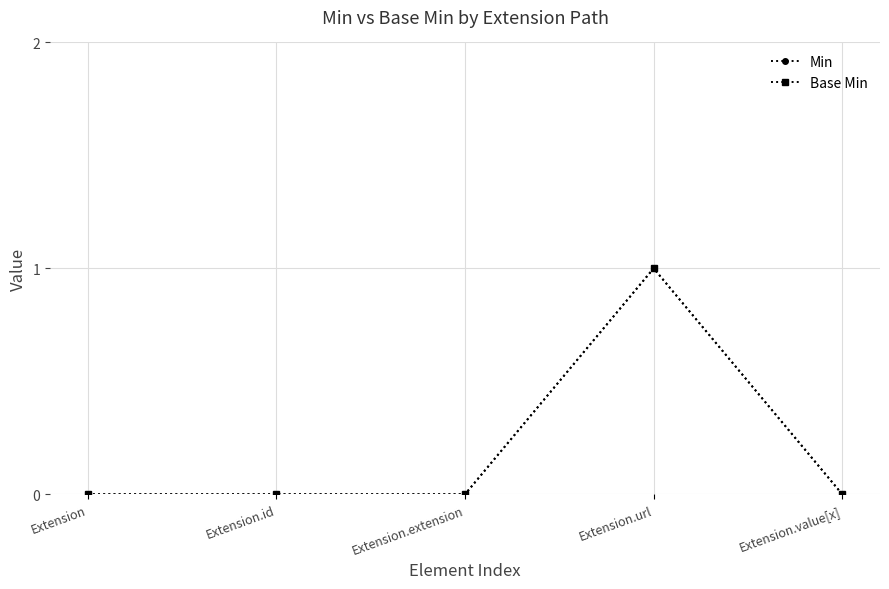

At which label is Base Min closest to 0?

Extension